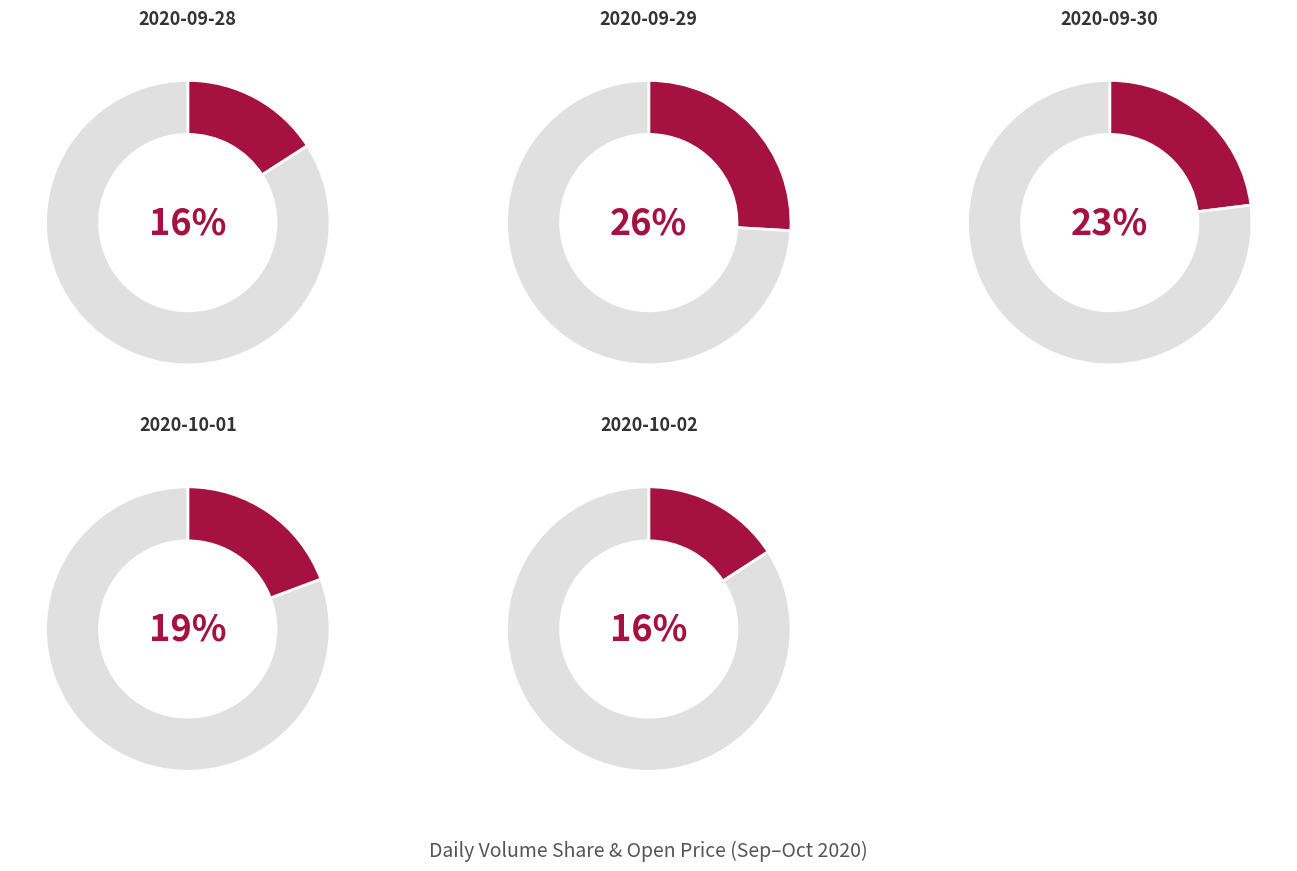

Between 2020-09-29 and 2020-09-30, which is larger?

2020-09-29